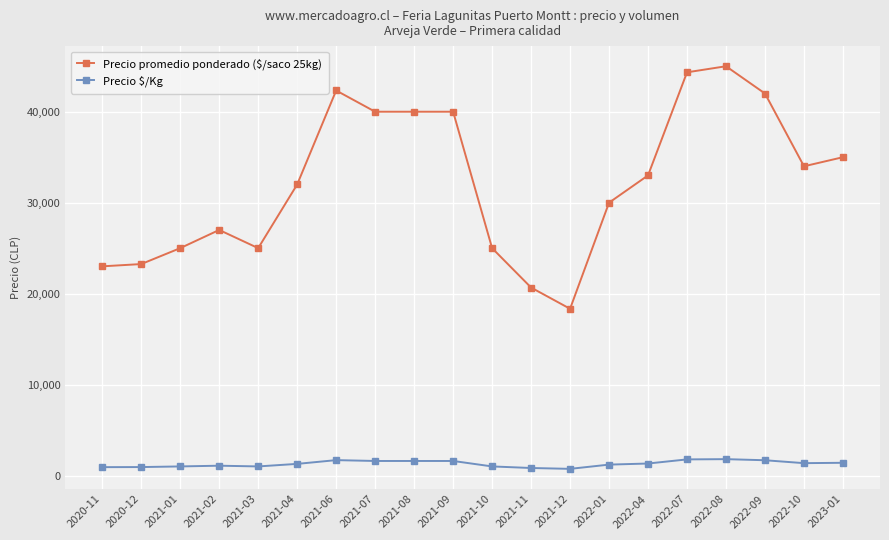

What is the label of the 18th point from the right?

2021-01